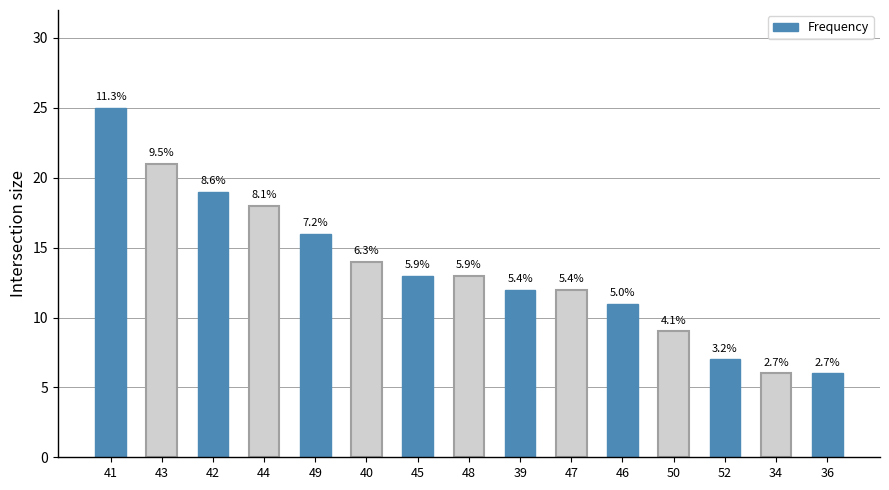

At which label is the value closest to 15?

49